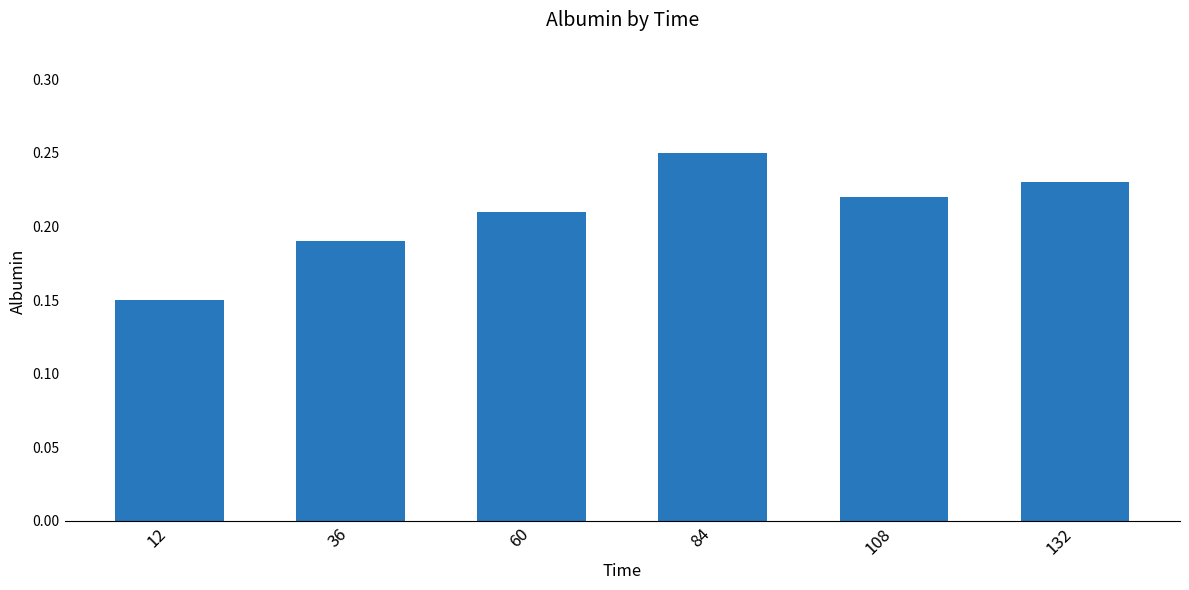

List the labels in order of value, largest first.

84, 132, 108, 60, 36, 12